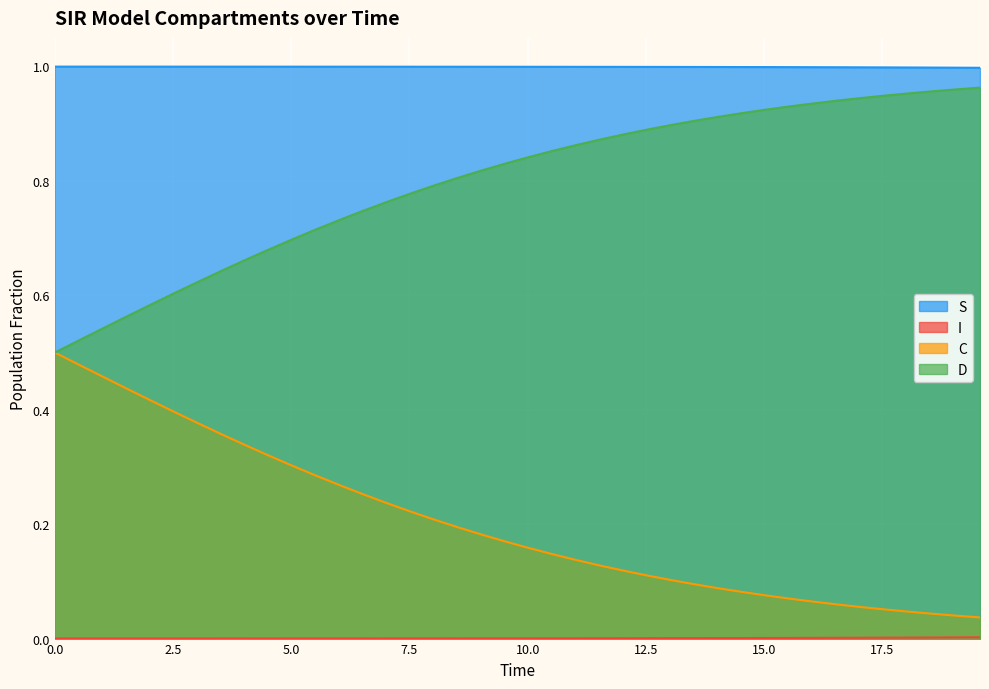

True or false: C has more than 0 interior local peaks.

False